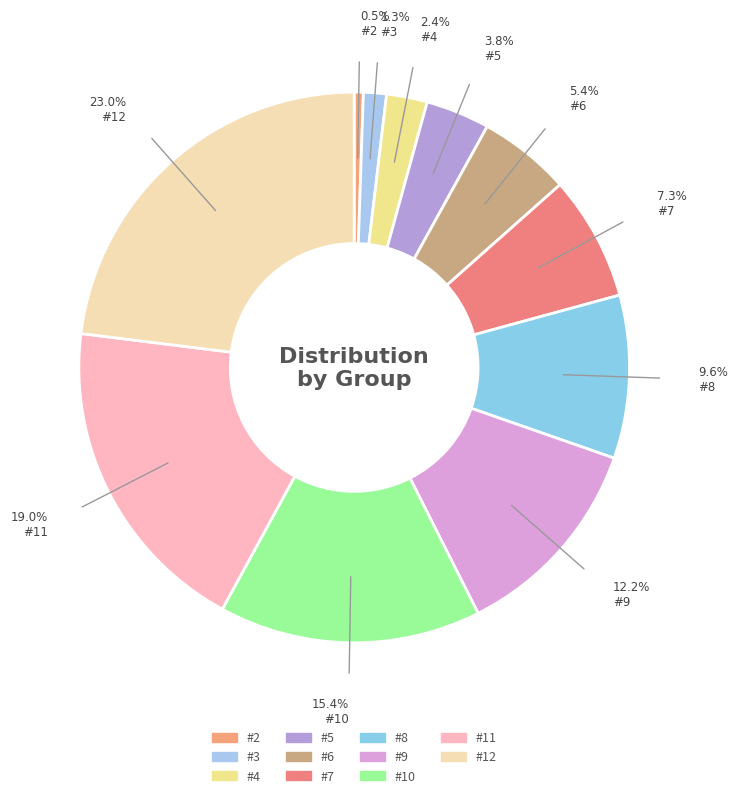

Which category has the biggest portion of the pie?

#12